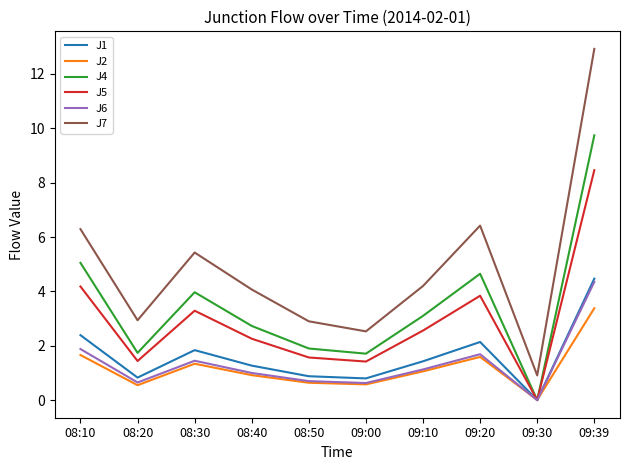

Is the value of J5 at 08:40 greater than the value of J2 at 09:30?

Yes